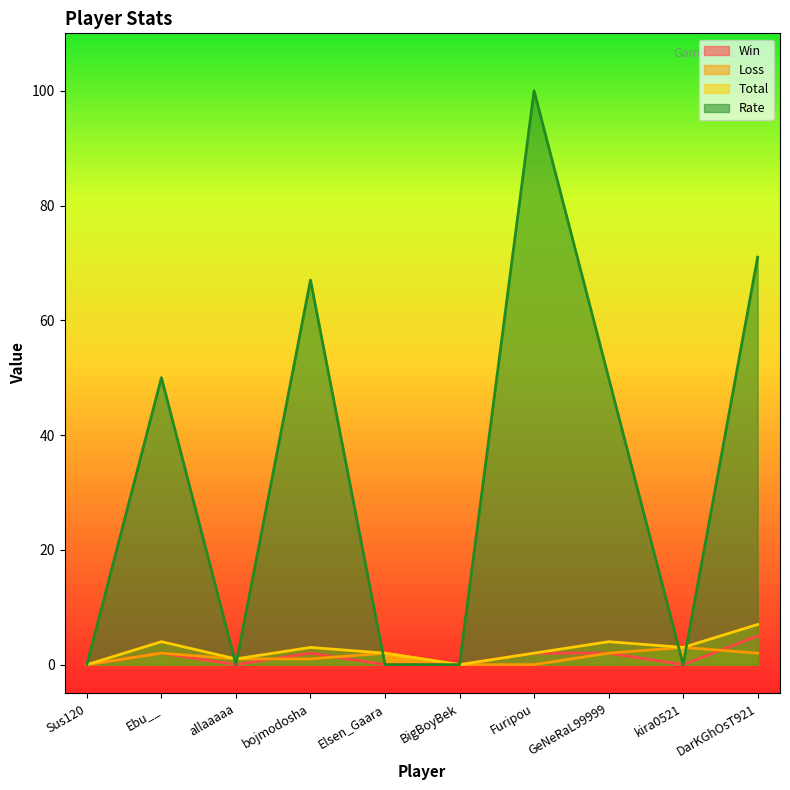

Reading right to left, extract all data points from this chart.

Win: 5	0	2	2	0	0	2	0	2	0
Loss: 2	3	2	0	0	2	1	1	2	0
Total: 7	3	4	2	0	2	3	1	4	0
Rate: 71	0	50	100	0	0	67	0	50	0